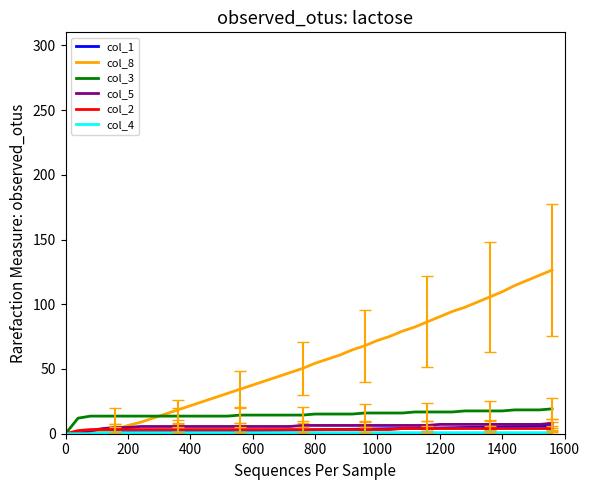

Which series has the largest range (max minus min)?

col_8